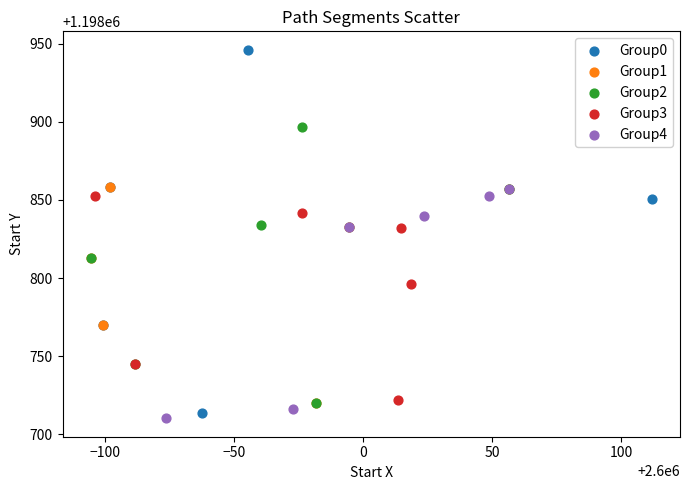

Which series has the largest Y range (max minus min)?

Group0